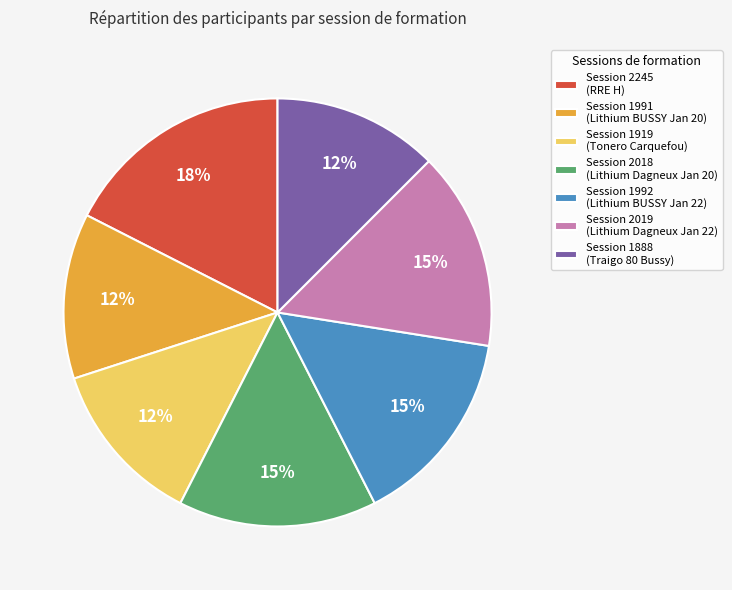

Do Session 2245 (RRE H) and Session 1888 (Traigo 80 Bussy) together represent more than half of the pie?

No